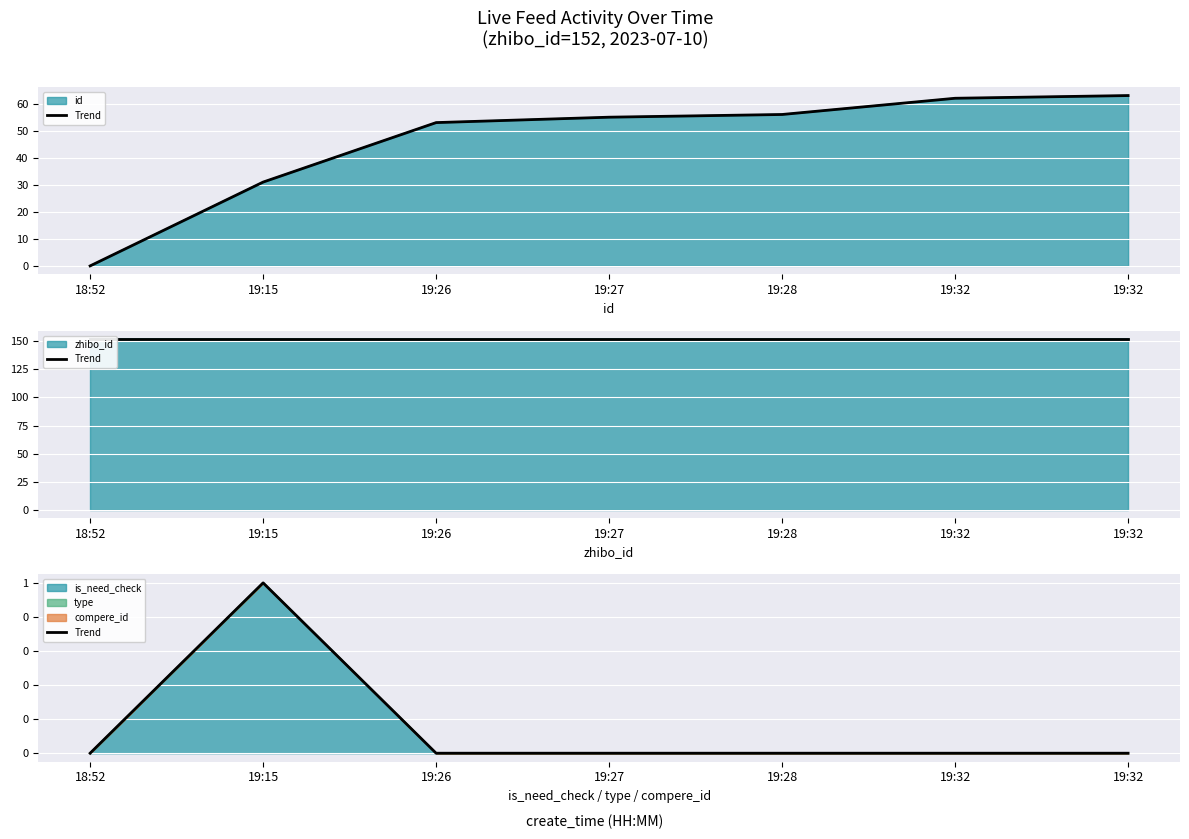

Reading right to left, extract all data points from this chart.

19:32=0	19:32=0	19:28=0	19:27=0	19:26=0	19:15=1	18:52=0